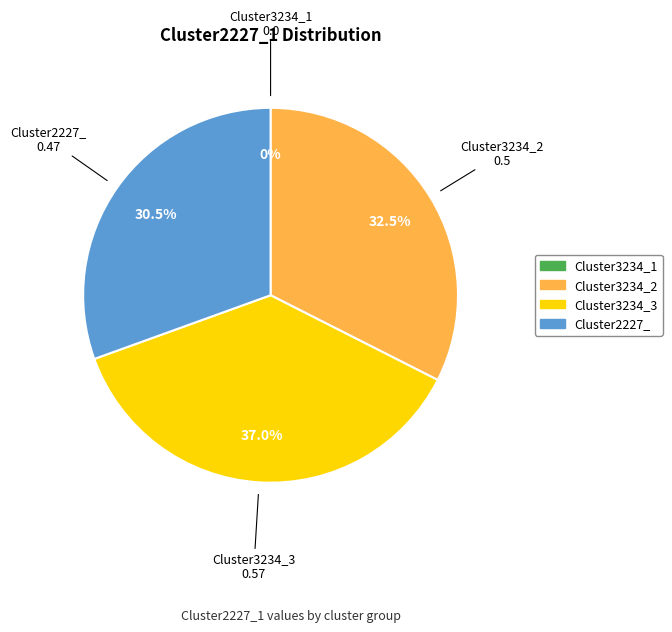

To the nearest percent, what portion does Cluster3234_2 represent?

32%